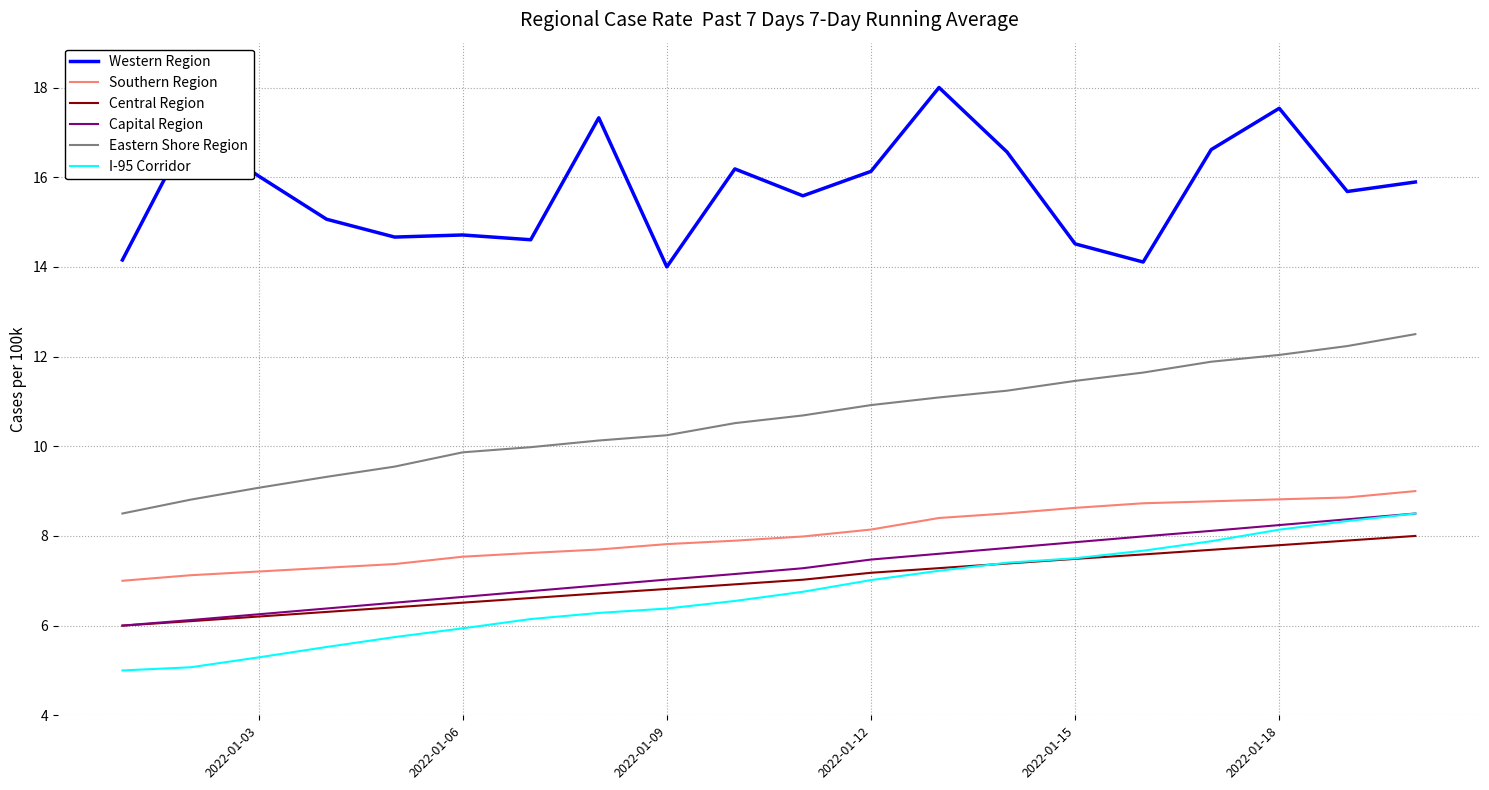

Which series has the largest total across all categories?

Western Region